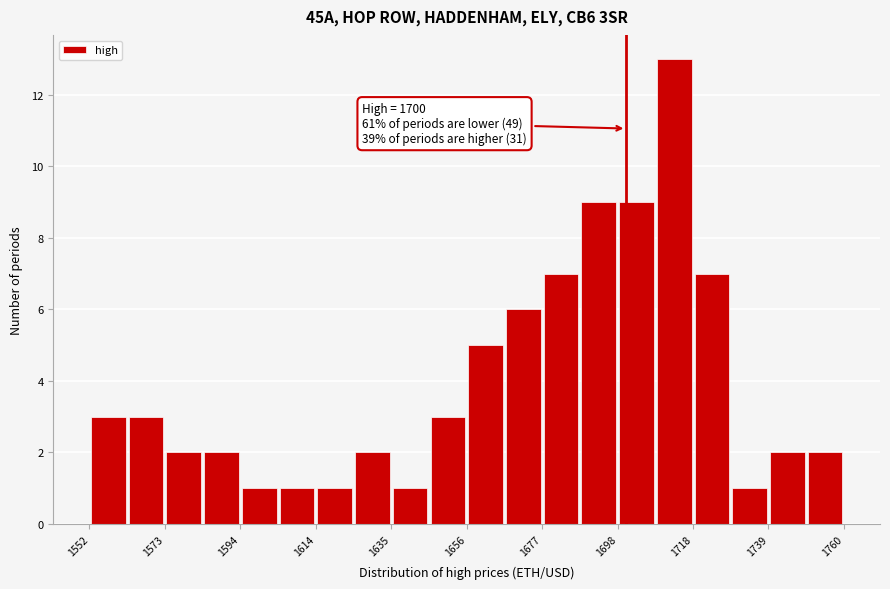

Read against the x-axis, roughly where is the centre of the tallest bar?

1715